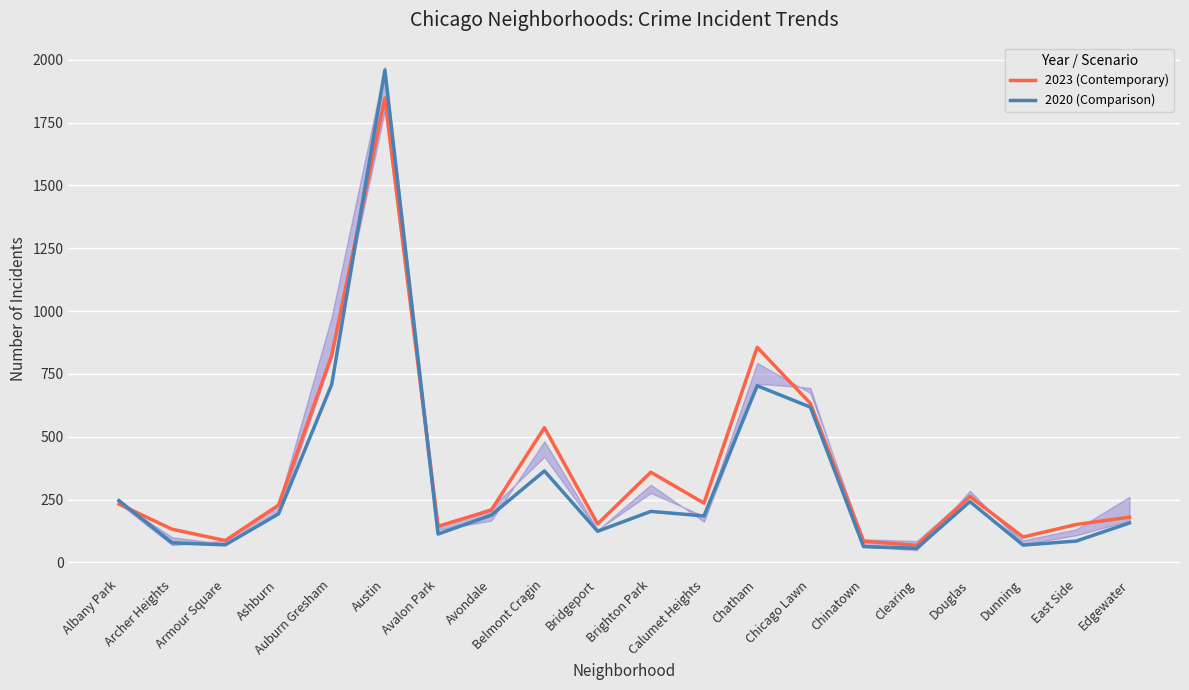

What is the value of the 2020 (Comparison) point at the 18th from the left?

69